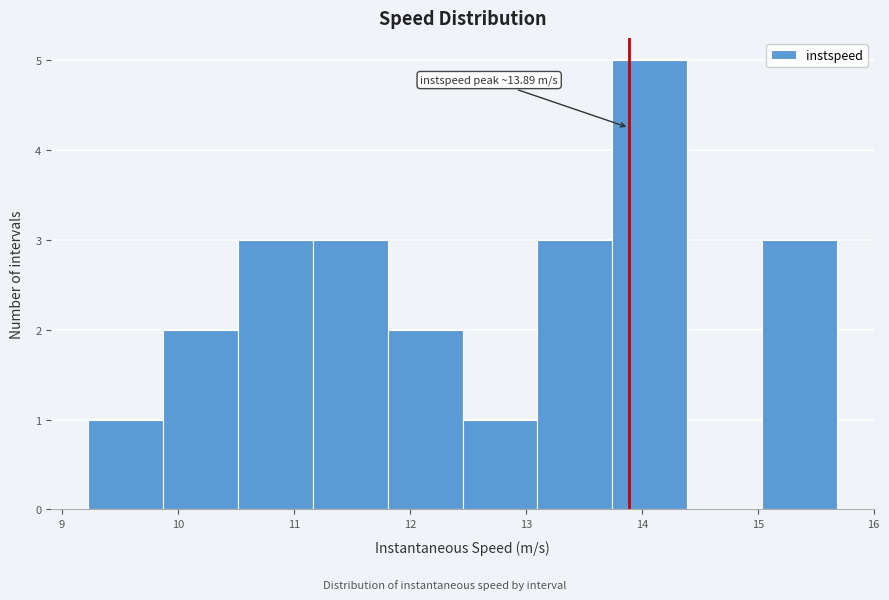

Which range on the x-axis has the tallest bar?

13.7 to 14.4